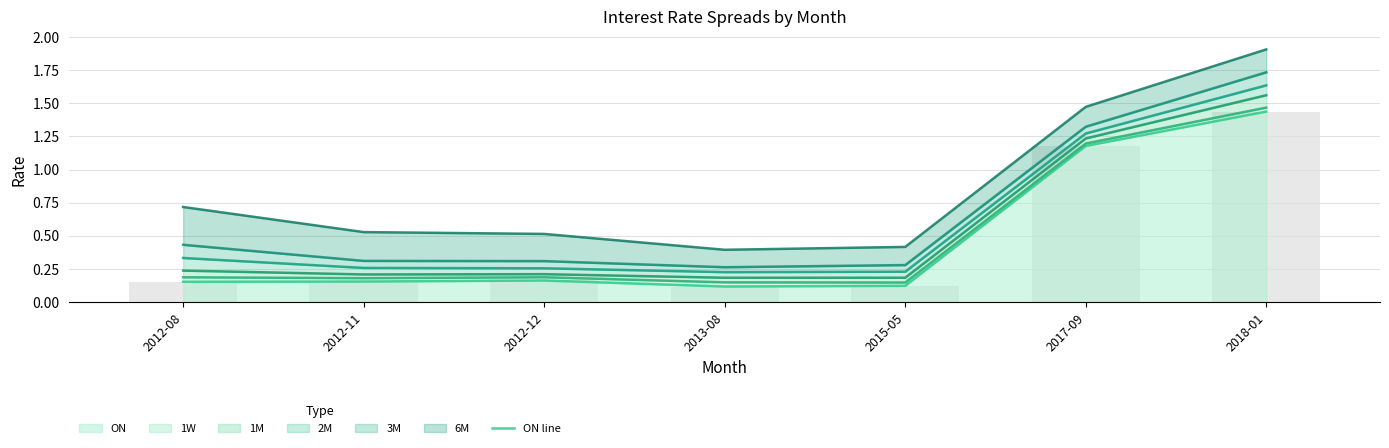

What is the difference between the 6M values at 2017-09 and 2012-08?

0.8